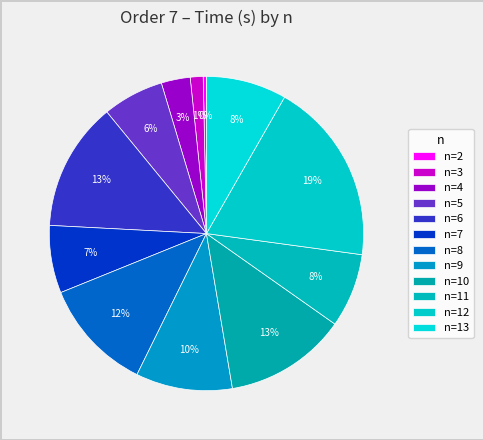

What is the ratio of the value at n=8 to the value at n=9?

1.2